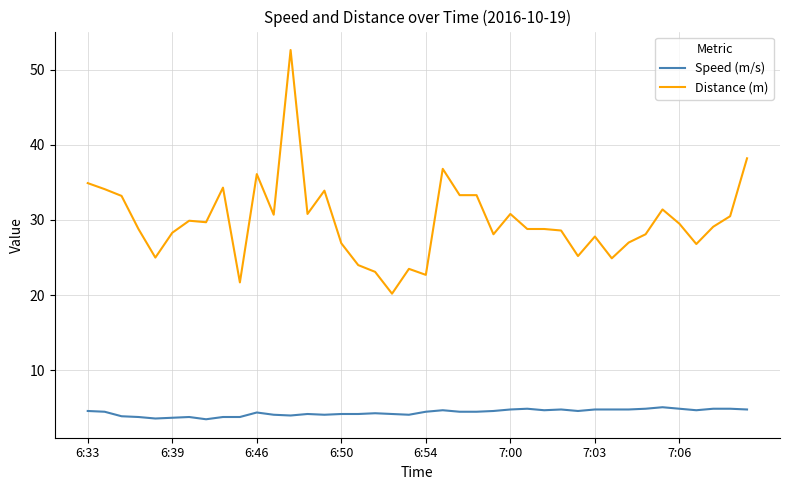

What is the lowest value of the Speed (m/s) series?

3.5